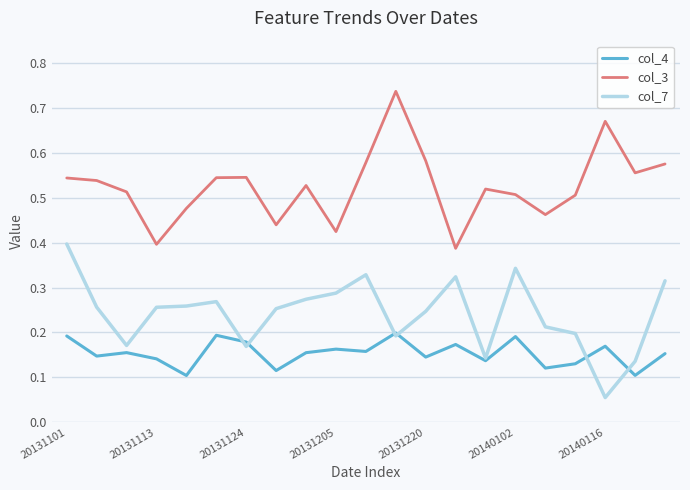

Count the number of data series in this chart.

3